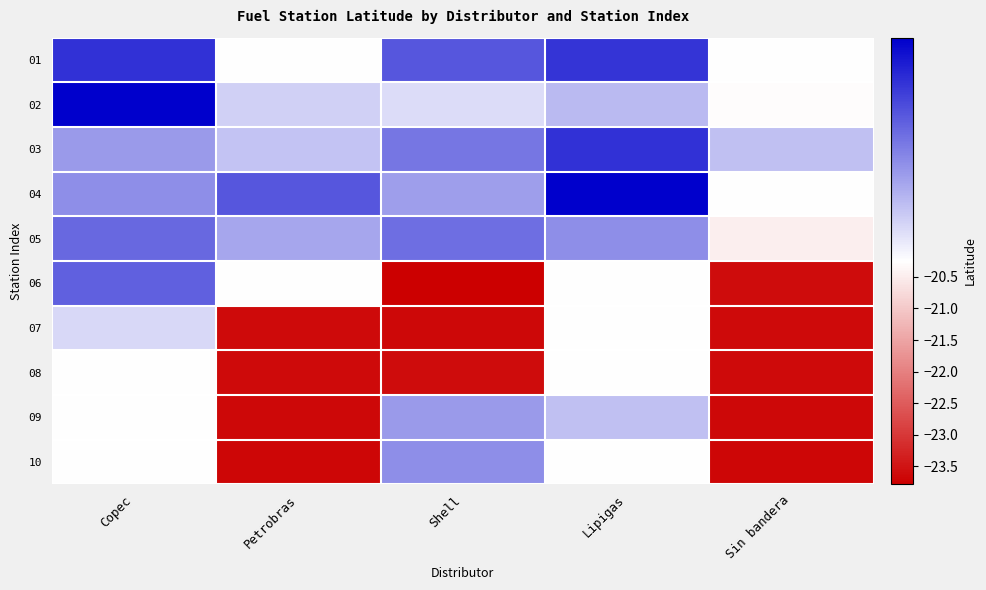

What is the greatest value displayed?

-20.2